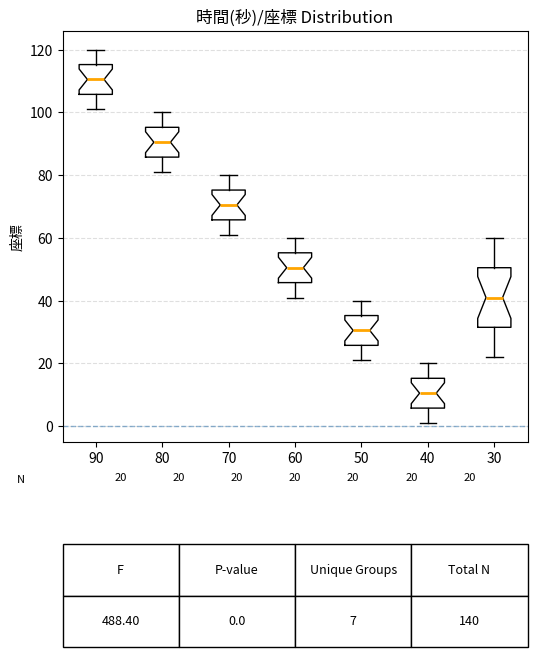

Which box is the tallest, from its lower edge to its upper edge?

30